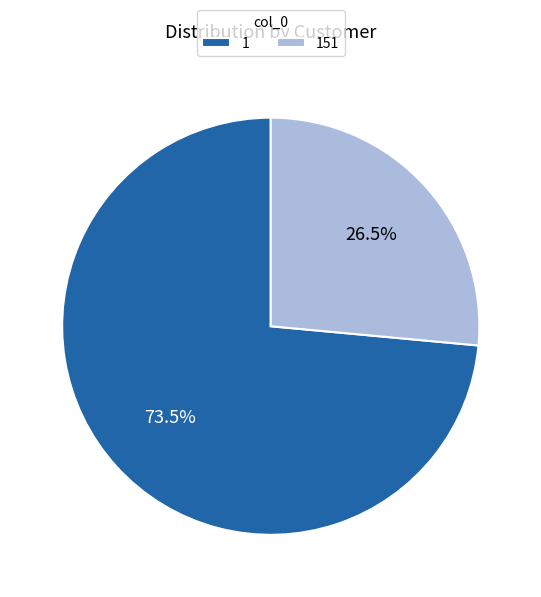

What is the ratio of the value at 151 to the value at 1?

0.4